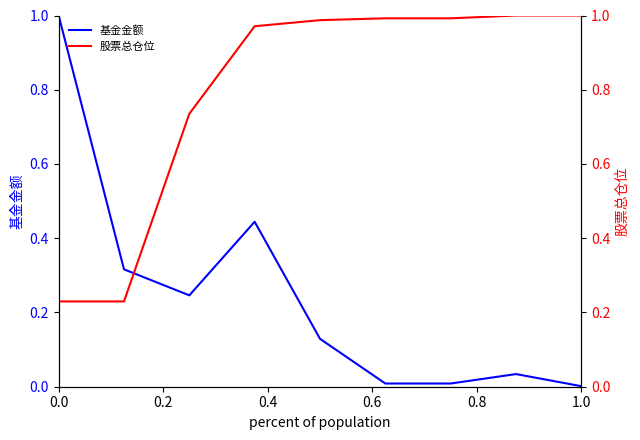

What is the maximum value for 基金金额?

1.0